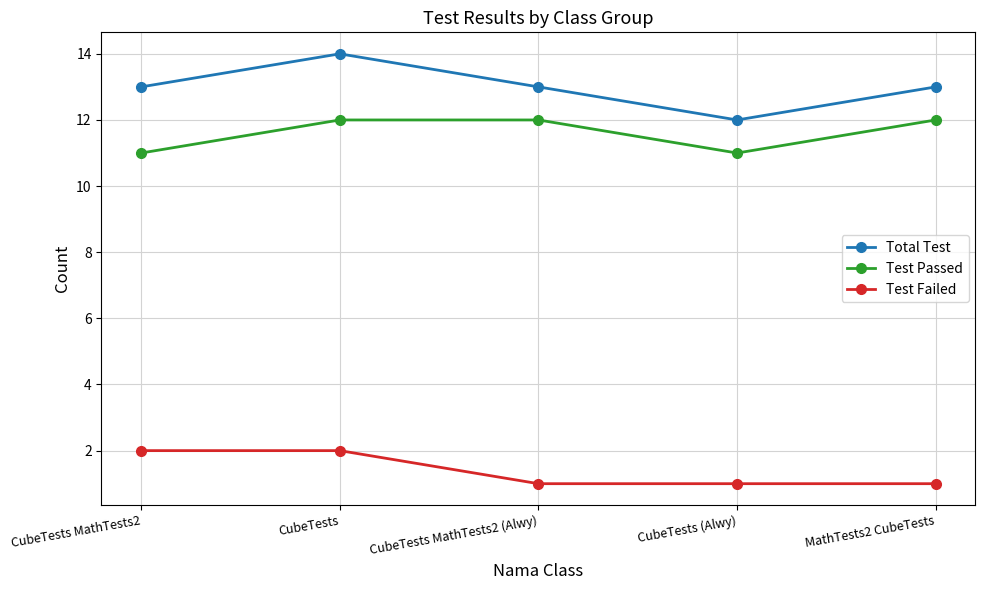

What is the label of the 1st point from the right?

MathTests2 CubeTests